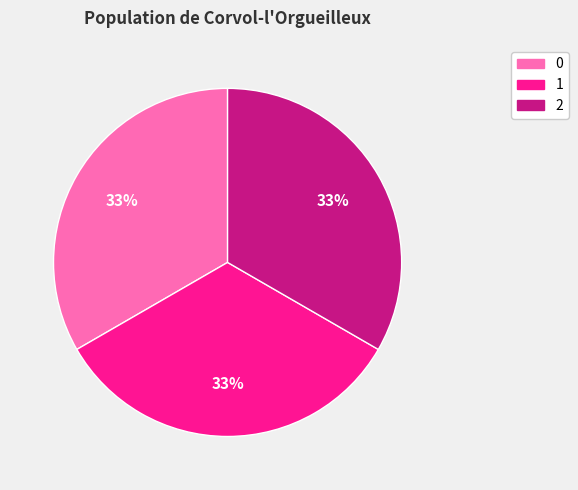

True or false: 2 accounts for 33% of the total.

True